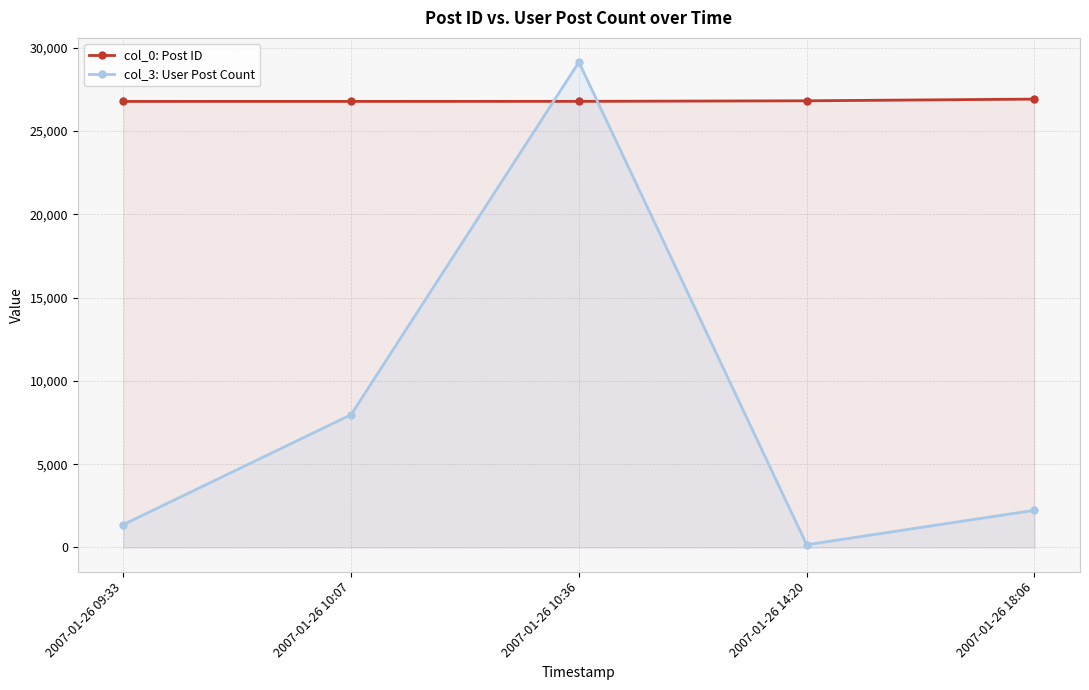

Is it true that col_3: User Post Count equals 7971 at 2007-01-26 10:07?

True